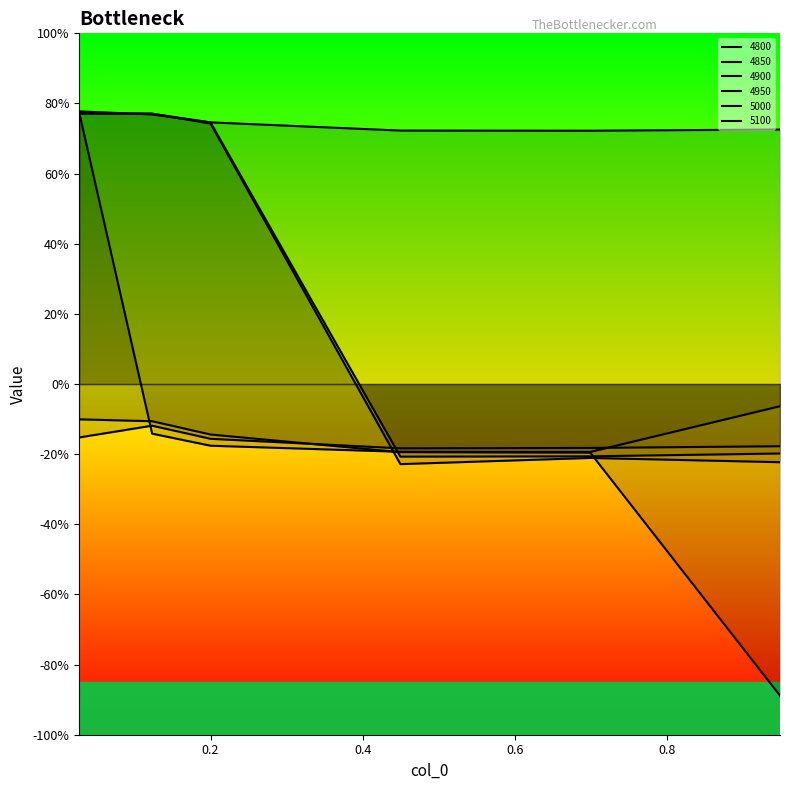

What position from the left is 0.0273972602739726?

1